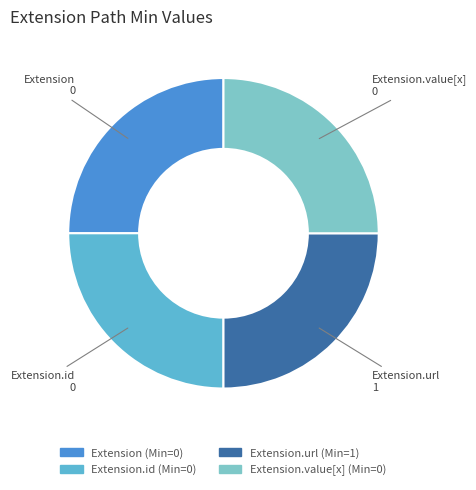

Is there any slice that represents more than half of the pie?

No